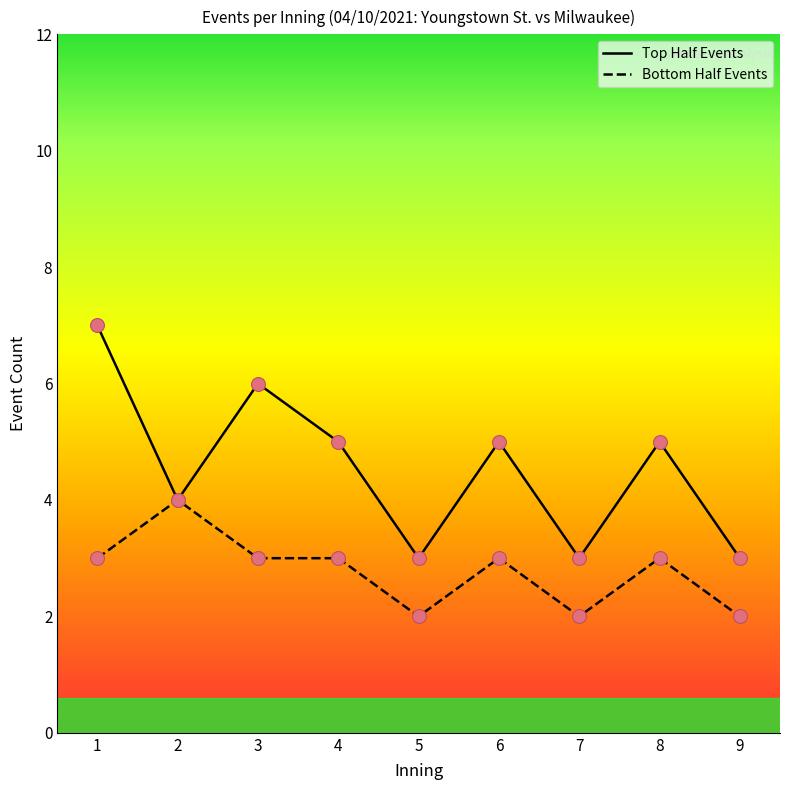

What is the minimum value for Top Half Events?

3